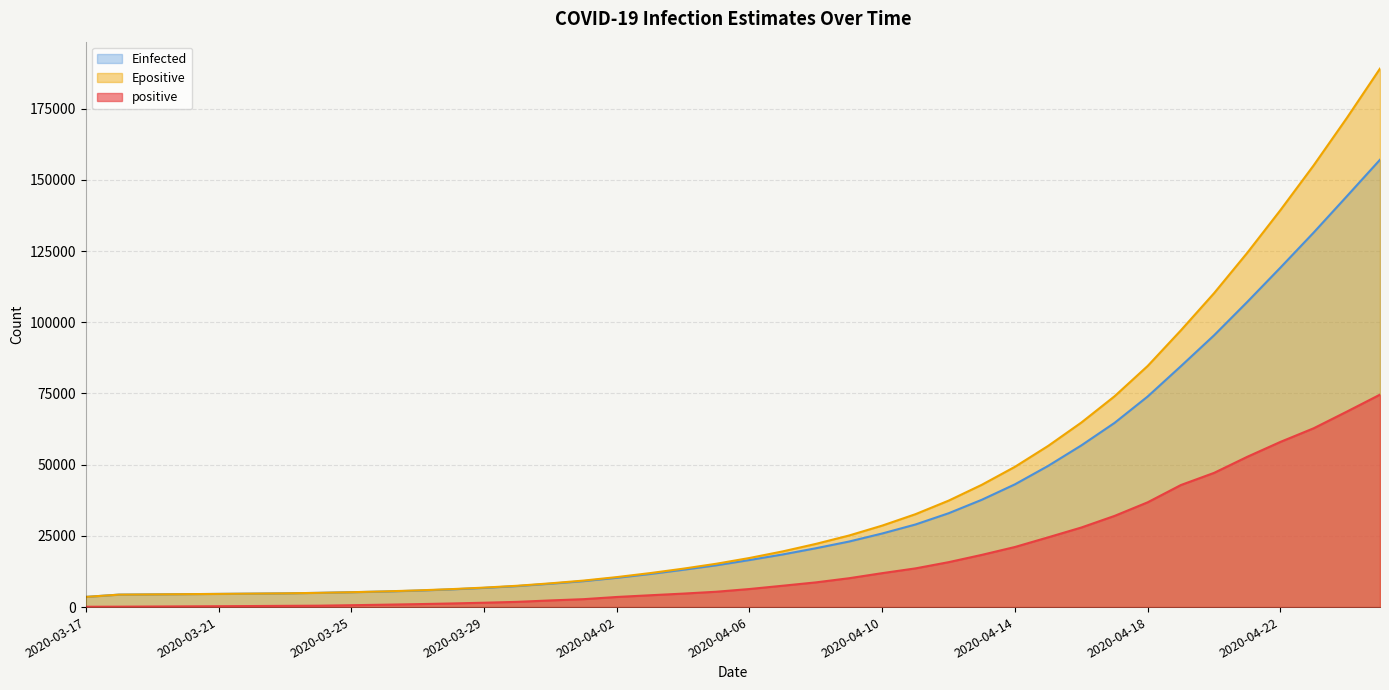

The value of Einfected at 2020-04-04 is 8997.3. True or false?

False